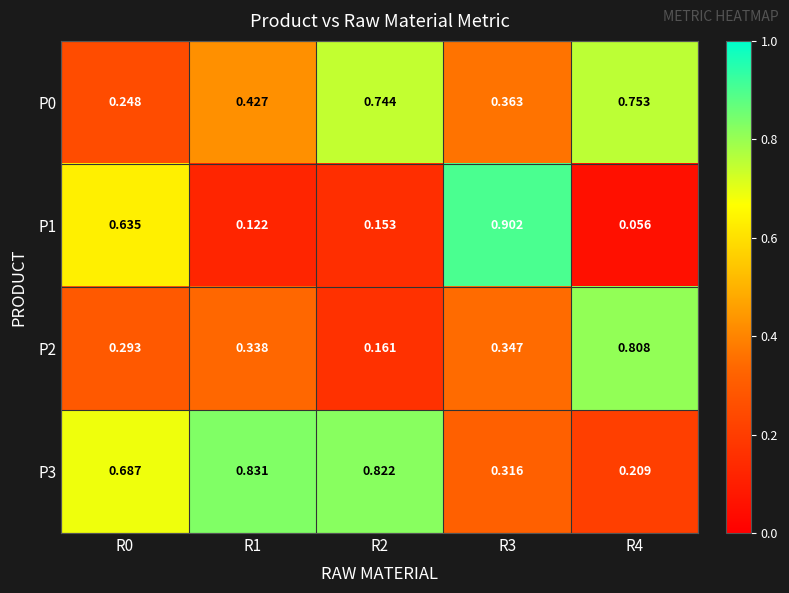

Is the value of P0 at R0 greater than the value of P2 at R3?

No